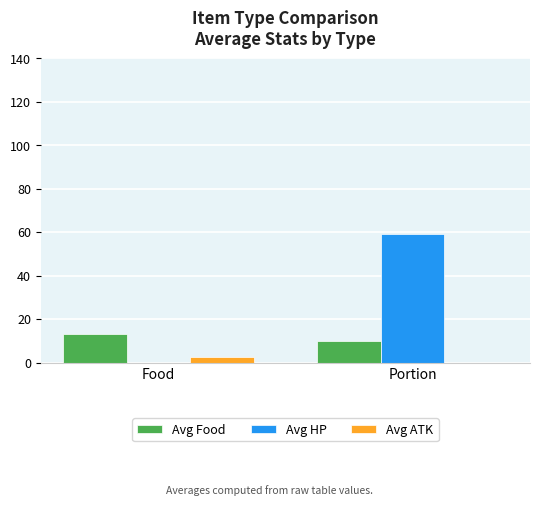

What is the highest value of the Avg HP series?

59.1